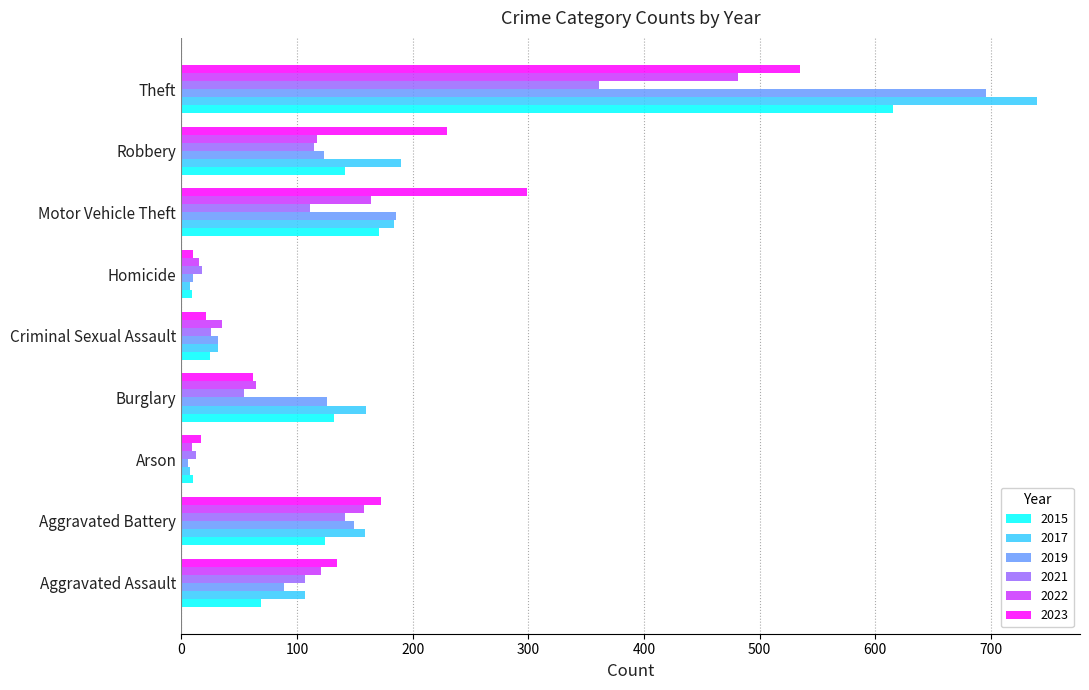

What is the sum of all 2023 values?

1482